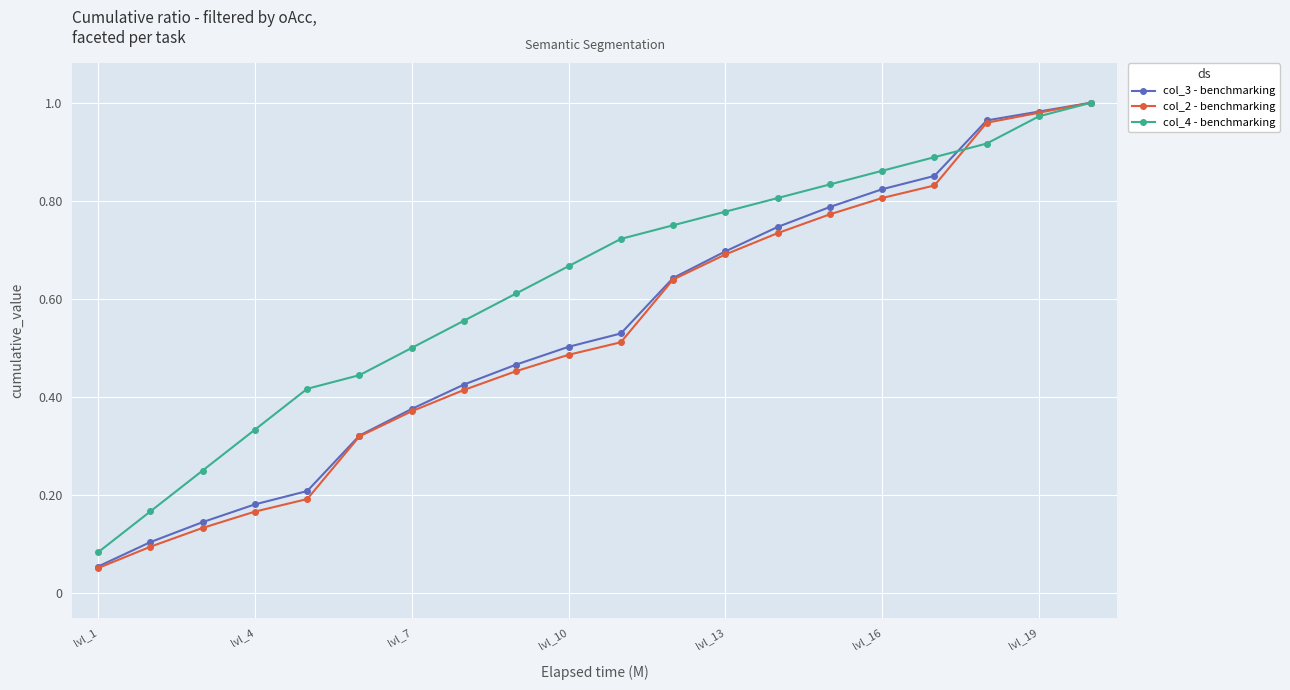

Which series has the largest total across all categories?

col_4 - benchmarking